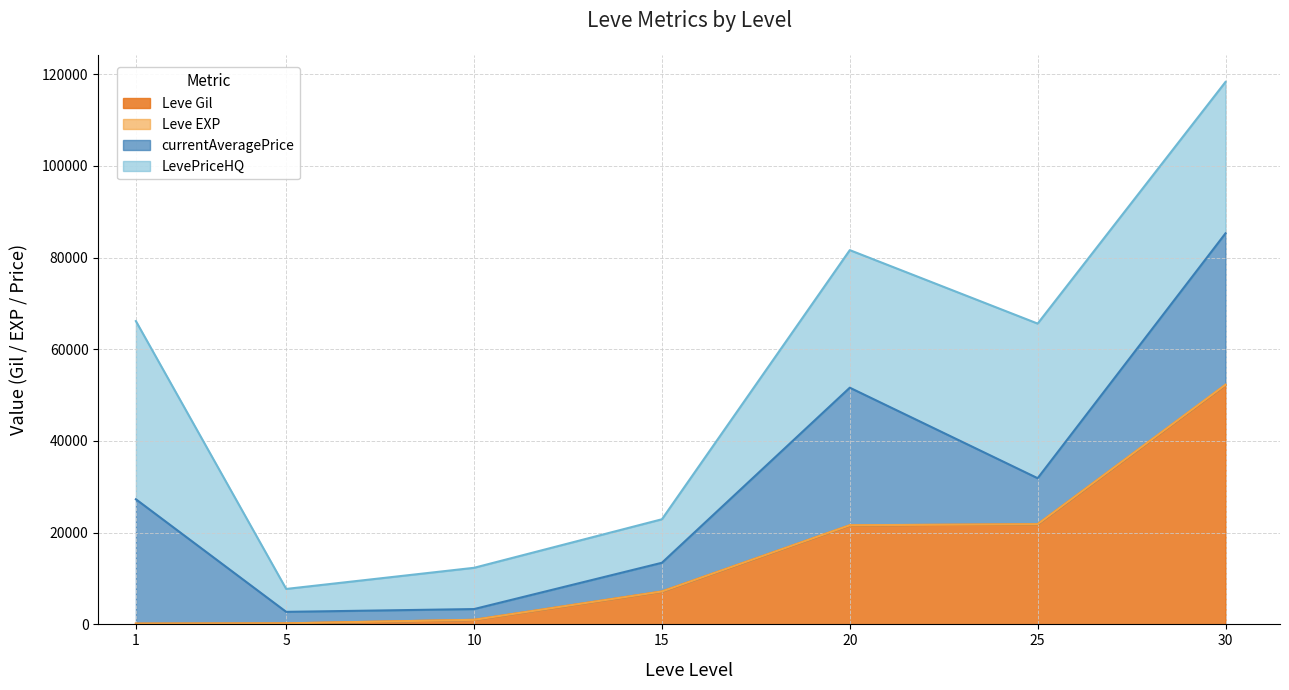

True or false: Leve Gil and Leve EXP cross at least once.

False